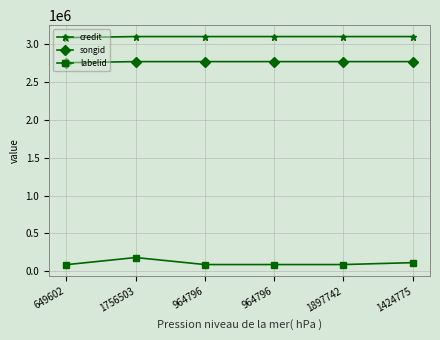

The labelid series shows 28760 at 1424775. True or false?

False